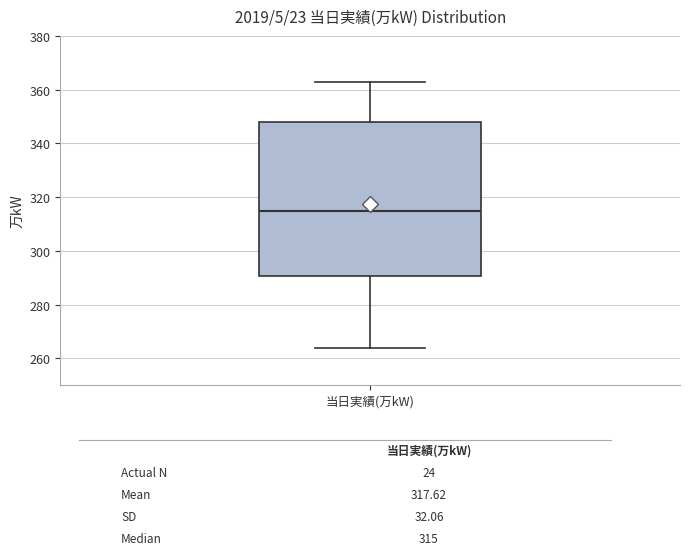

Transcribe this box plot: give where the median line is, the range the box spans, and where the two whiskers end, as read against the y-axis. The values are not printed on the chart, so give them approximately, as read against the axis.

median 316, box 290 to 348, whiskers 264 to 364